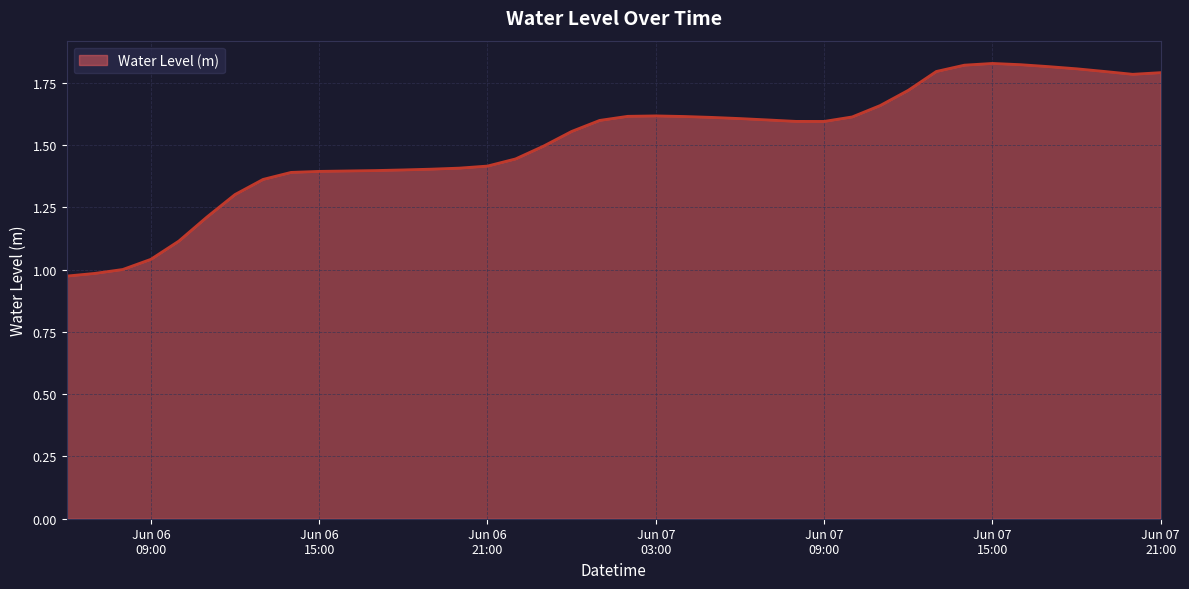

What is the difference between the maximum and minimum values?

0.9